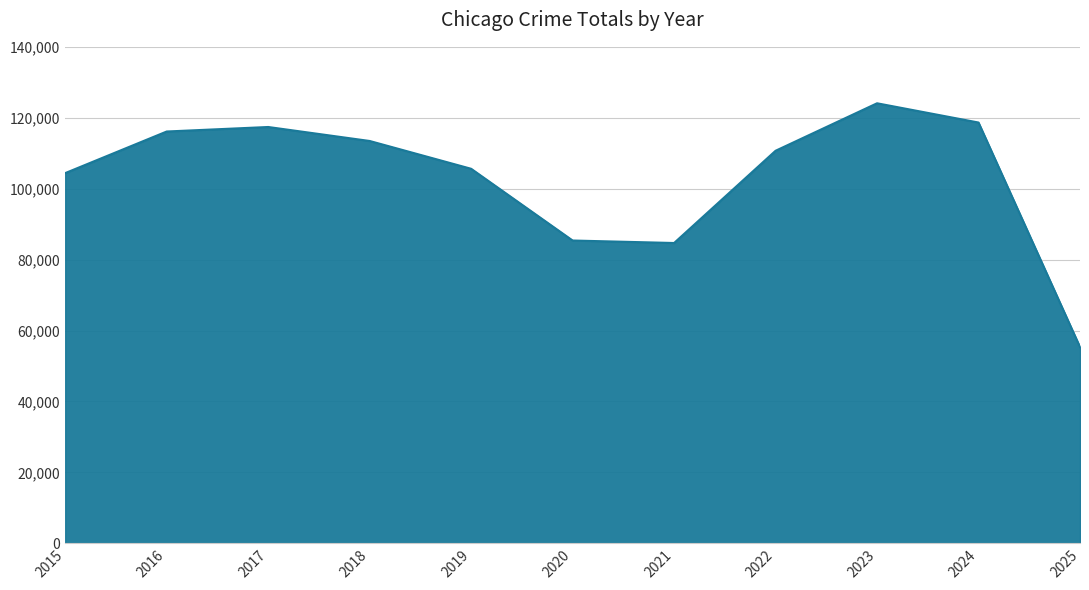

How many interior local valleys (lower than both neighbors) does the data have?

1